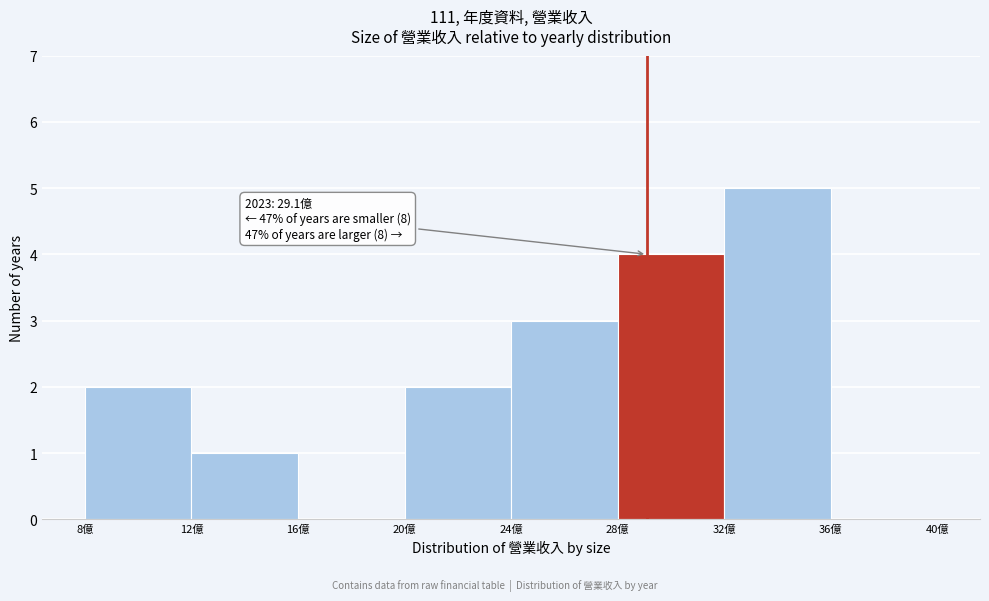

Over which range of the x-axis is the bar tallest?

32 to 36